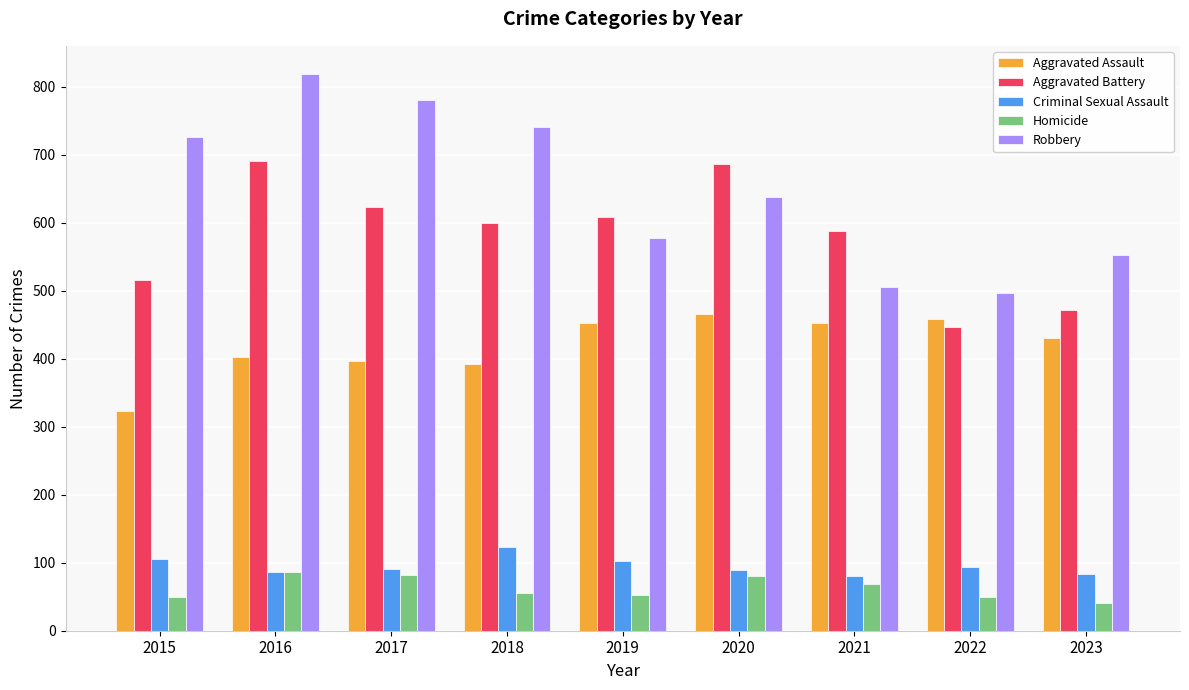

Does the chart contain any negative values?

No